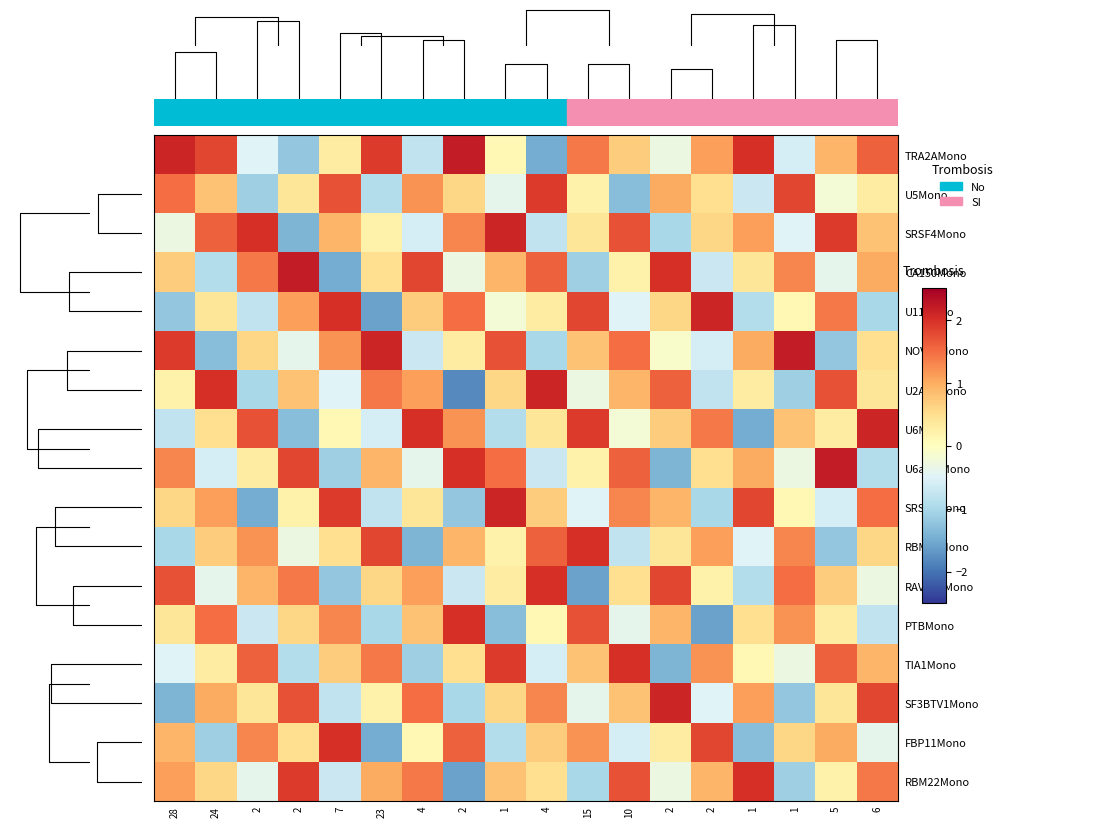

Reading left to right, transcribe all the data shown in this chart.

TRA2AMono: 28=2.1	24=1.8	2=-0.5	2=-1.2	7=0.3	23=1.9	4=-0.8	2=2.2	1=0.1	4=-1.5	15=1.4	10=0.7	2=-0.3	2=1.1	1=2.0	1=-0.6	5=0.9	6=1.6
U5Mono: 28=1.5	24=0.8	2=-1.1	2=0.4	7=1.7	23=-0.9	4=1.2	2=0.6	1=-0.4	4=1.9	15=0.2	10=-1.3	2=1.0	2=0.5	1=-0.7	1=1.8	5=-0.2	6=0.3
SRSF4Mono: 28=-0.3	24=1.6	2=2.0	2=-1.4	7=0.9	23=0.2	4=-0.6	2=1.3	1=2.1	4=-0.8	15=0.4	10=1.7	2=-1.0	2=0.6	1=1.1	1=-0.5	5=1.9	6=0.8
CA150Mono: 28=0.7	24=-0.9	2=1.4	2=2.2	7=-1.5	23=0.5	4=1.8	2=-0.3	1=0.9	4=1.6	15=-1.1	10=0.2	2=2.0	2=-0.7	1=0.4	1=1.3	5=-0.4	6=1.0
U11Mono: 28=-1.2	24=0.4	2=-0.8	2=1.1	7=2.0	23=-1.6	4=0.7	2=1.5	1=-0.2	4=0.3	15=1.8	10=-0.5	2=0.6	2=2.1	1=-0.9	1=0.1	5=1.4	6=-1.0
NOVA1Mono: 28=1.9	24=-1.3	2=0.6	2=-0.4	7=1.2	23=2.1	4=-0.7	2=0.3	1=1.7	4=-1.0	15=0.8	10=1.5	2=-0.1	2=-0.6	1=1.0	1=2.2	5=-1.2	6=0.5
U2AF1Mono: 28=0.2	24=2.0	2=-1.0	2=0.8	7=-0.5	23=1.4	4=1.1	2=-1.8	1=0.6	4=2.1	15=-0.3	10=0.9	2=1.6	2=-0.8	1=0.3	1=-1.1	5=1.7	6=0.4
U6Mono: 28=-0.8	24=0.5	2=1.7	2=-1.3	7=0.1	23=-0.6	4=2.0	2=1.2	1=-0.9	4=0.4	15=1.9	10=-0.2	2=0.7	2=1.4	1=-1.5	1=0.8	5=0.3	6=2.1
U6atacMono: 28=1.3	24=-0.6	2=0.3	2=1.8	7=-1.1	23=0.9	4=-0.4	2=2.0	1=1.5	4=-0.7	15=0.2	10=1.6	2=-1.4	2=0.5	1=1.0	1=-0.3	5=2.2	6=-0.9
SRSF3Mono: 28=0.6	24=1.1	2=-1.5	2=0.2	7=1.9	23=-0.8	4=0.4	2=-1.2	1=2.1	4=0.7	15=-0.5	10=1.3	2=0.9	2=-1.0	1=1.8	1=0.1	5=-0.6	6=1.5
RBM17Mono: 28=-1.0	24=0.7	2=1.2	2=-0.3	7=0.5	23=1.8	4=-1.4	2=0.9	1=0.2	4=1.6	15=2.0	10=-0.8	2=0.4	2=1.1	1=-0.5	1=1.3	5=-1.2	6=0.6
RAVER1Mono: 28=1.7	24=-0.4	2=0.9	2=1.4	7=-1.2	23=0.6	4=1.1	2=-0.7	1=0.3	4=2.0	15=-1.6	10=0.5	2=1.8	2=0.2	1=-0.9	1=1.5	5=0.7	6=-0.3
PTBMono: 28=0.4	24=1.5	2=-0.7	2=0.6	7=1.3	23=-1.0	4=0.8	2=2.0	1=-1.3	4=0.1	15=1.7	10=-0.4	2=0.9	2=-1.6	1=0.5	1=1.2	5=0.3	6=-0.8
TIA1Mono: 28=-0.5	24=0.3	2=1.6	2=-0.9	7=0.7	23=1.4	4=-1.1	2=0.5	1=1.9	4=-0.6	15=0.8	10=2.0	2=-1.4	2=1.2	1=0.1	1=-0.3	5=1.6	6=0.9
SF3BTV1Mono: 28=-1.4	24=1.0	2=0.4	2=1.7	7=-0.8	23=0.2	4=1.5	2=-1.0	1=0.6	4=1.3	15=-0.4	10=0.8	2=2.1	2=-0.5	1=1.1	1=-1.2	5=0.4	6=1.8
FBP11Mono: 28=0.9	24=-1.1	2=1.3	2=0.5	7=2.0	23=-1.5	4=0.1	2=1.6	1=-0.9	4=0.7	15=1.2	10=-0.6	2=0.3	2=1.8	1=-1.3	1=0.6	5=1.0	6=-0.4
RBM22Mono: 28=1.1	24=0.6	2=-0.4	2=1.9	7=-0.7	23=1.0	4=1.4	2=-1.6	1=0.8	4=0.5	15=-1.0	10=1.7	2=-0.3	2=0.9	1=2.0	1=-1.1	5=0.2	6=1.4